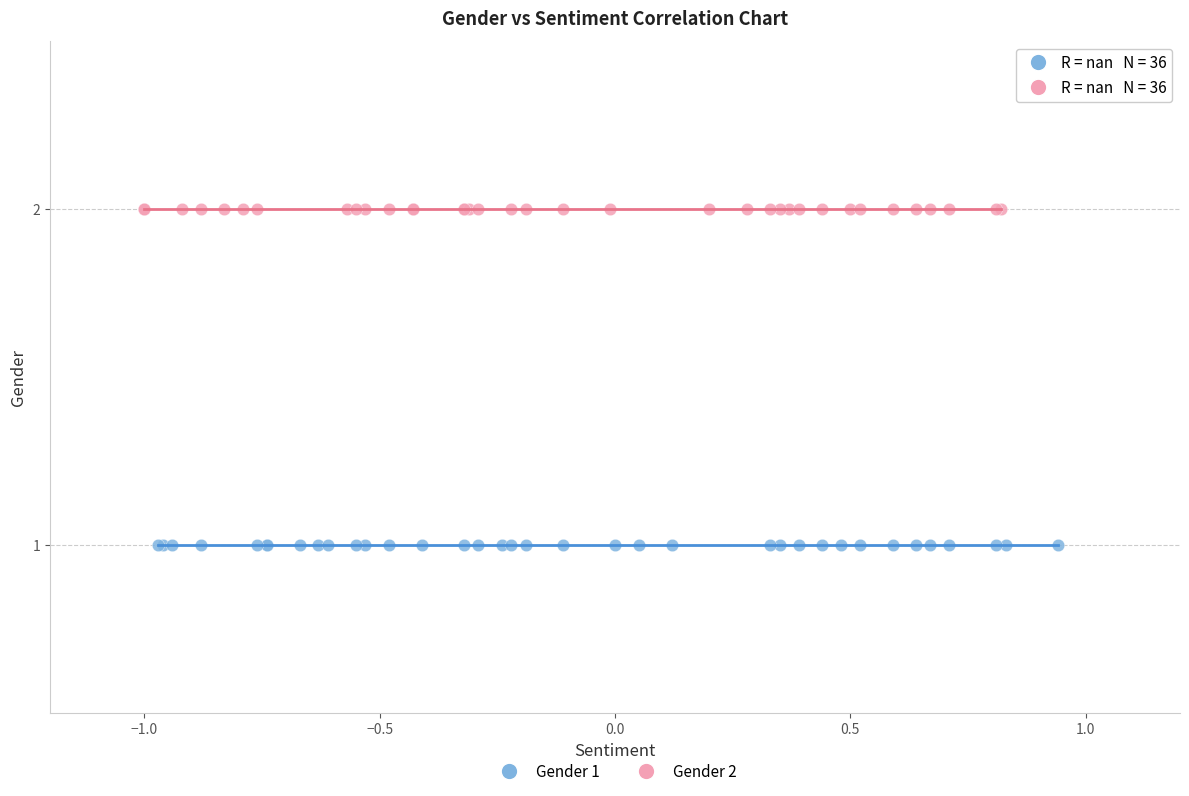

Which series contains the lowest Y value?

Gender 1